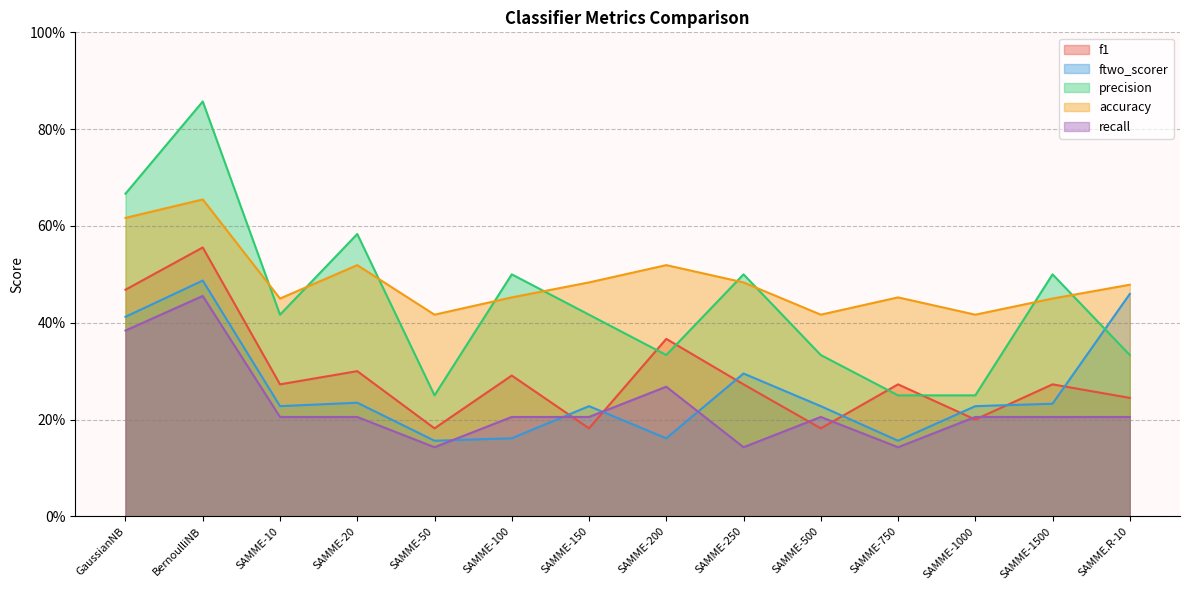

The value of ftwo_scorer at SAMME-100 is 0.2. True or false?

True